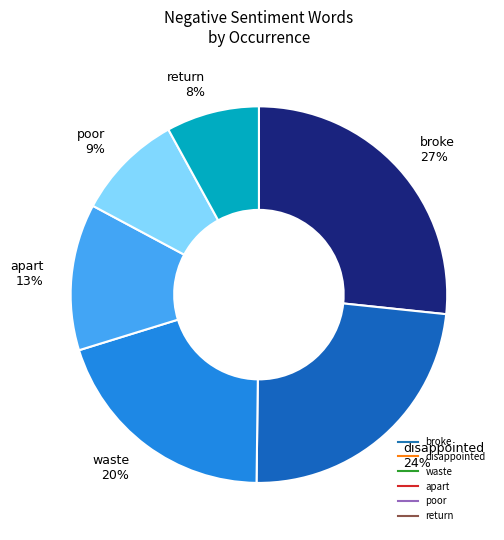

Is there a majority slice in this chart?

No